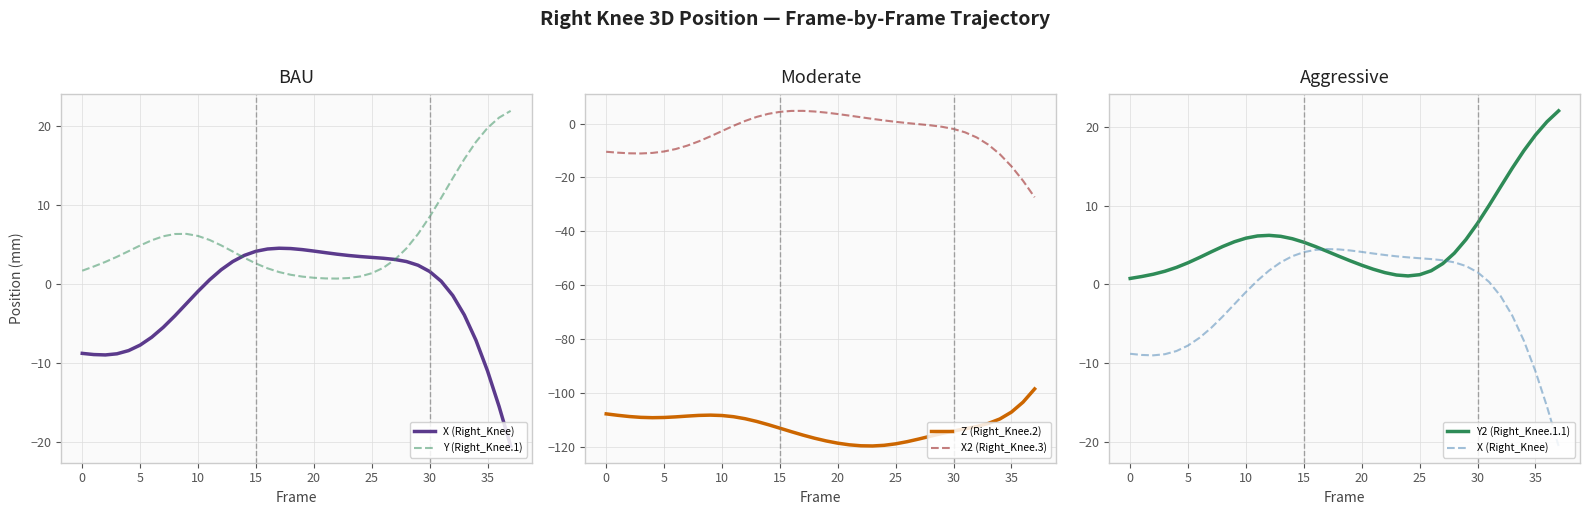

Reading left to right, extract all data points from this chart.

X (Right_Knee): -8.8	-9.0	-9.0	-8.9	-8.5	-7.8	-6.8	-5.5	-4.1	-2.5	-1.0	0.5	1.8	2.8	3.6	4.1	4.4	4.5	4.4	4.3	4.1	3.9	3.7	3.6	3.4	3.3	3.2	3.1	2.8	2.3	1.5	0.3	-1.5	-4.0	-7.2	-11.1	-15.6	-20.6
Y (Right_Knee.1): 1.6	2.2	2.7	3.4	4.1	4.8	5.5	6.0	6.3	6.3	6.0	5.5	4.8	4.1	3.3	2.5	1.9	1.5	1.1	0.9	0.7	0.7	0.6	0.7	0.9	1.3	2.0	3.0	4.5	6.3	8.4	10.9	13.4	15.8	17.9	19.7	21.0	21.9
Z (Right_Knee.2): -107.6	-108.1	-108.6	-108.9	-109.0	-108.9	-108.7	-108.4	-108.2	-108.1	-108.2	-108.7	-109.4	-110.4	-111.6	-112.9	-114.2	-115.5	-116.6	-117.6	-118.5	-119.1	-119.4	-119.5	-119.3	-118.7	-117.9	-116.9	-115.9	-114.9	-114.0	-113.1	-112.3	-111.2	-109.5	-106.9	-103.3	-98.4
X2 (Right_Knee.3): -10.5	-10.8	-11.0	-11.1	-10.9	-10.4	-9.5	-8.2	-6.6	-4.8	-2.8	-0.8	1.0	2.5	3.6	4.3	4.7	4.7	4.4	4.0	3.5	2.9	2.3	1.7	1.1	0.6	0.2	-0.2	-0.7	-1.2	-2.0	-3.3	-5.2	-7.8	-11.4	-15.9	-21.2	-27.3
Y2 (Right_Knee.1.1): 0.7	1.0	1.3	1.7	2.1	2.7	3.4	4.1	4.8	5.4	5.9	6.1	6.2	6.1	5.8	5.3	4.8	4.2	3.6	3.0	2.4	1.9	1.5	1.2	1.1	1.2	1.7	2.6	4.0	5.7	7.8	10.0	12.4	14.8	17.0	19.0	20.7	22.1